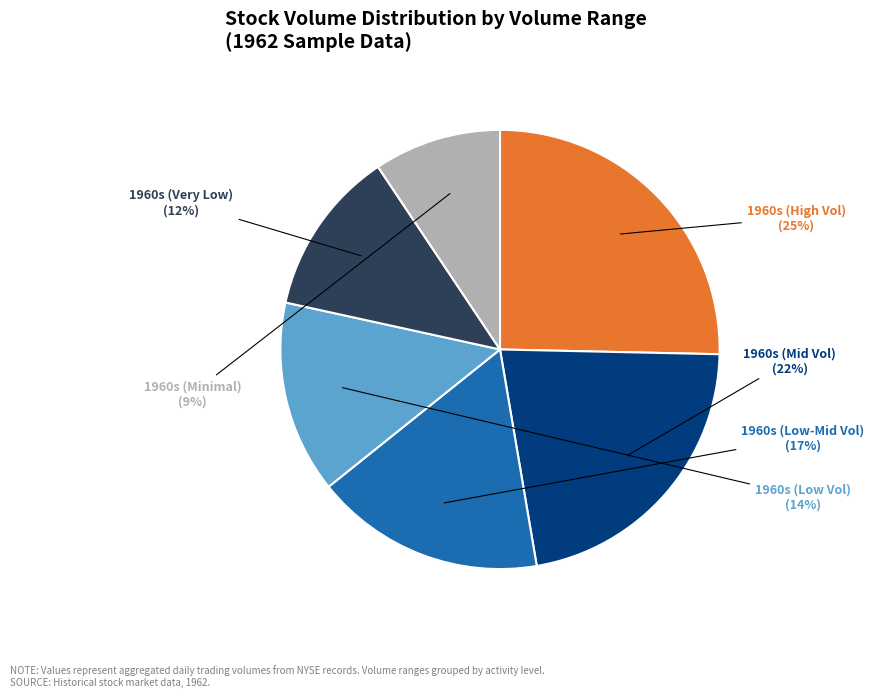

To the nearest percent, what is the difference between the largest and smallest slice percentages?

16%